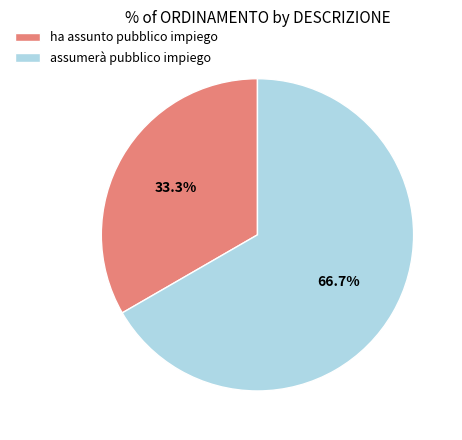

Between assumerà pubblico impiego and ha assunto pubblico impiego, which is larger?

assumerà pubblico impiego